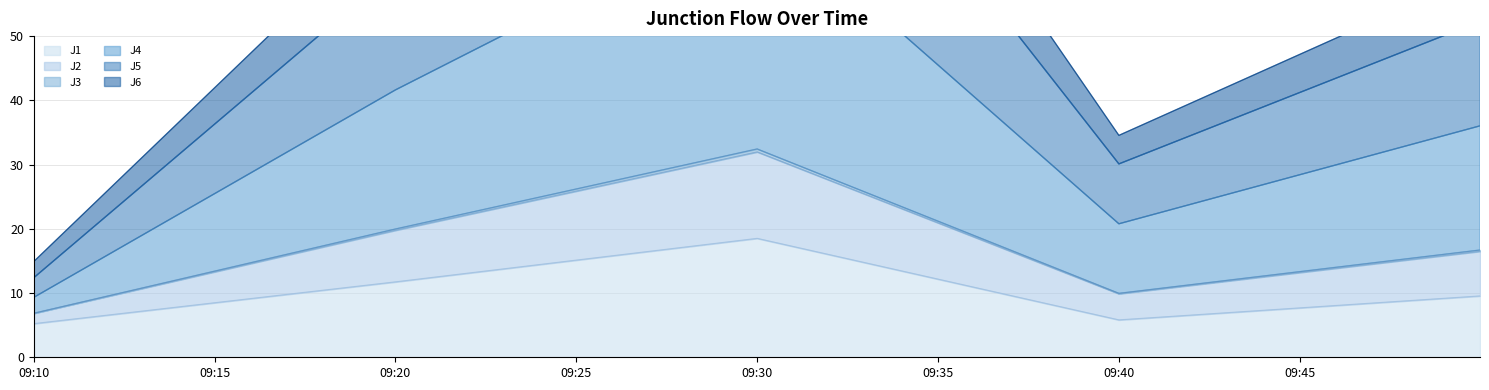

How many interior local valleys does the J2 series have?

1